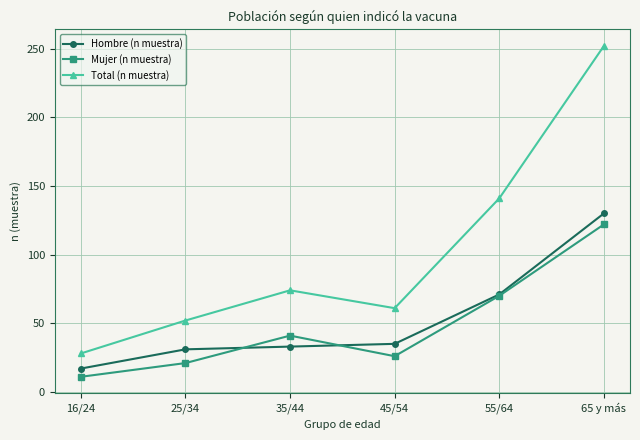

Is it true that Total (n muestra) equals 69 at 25/34?

False